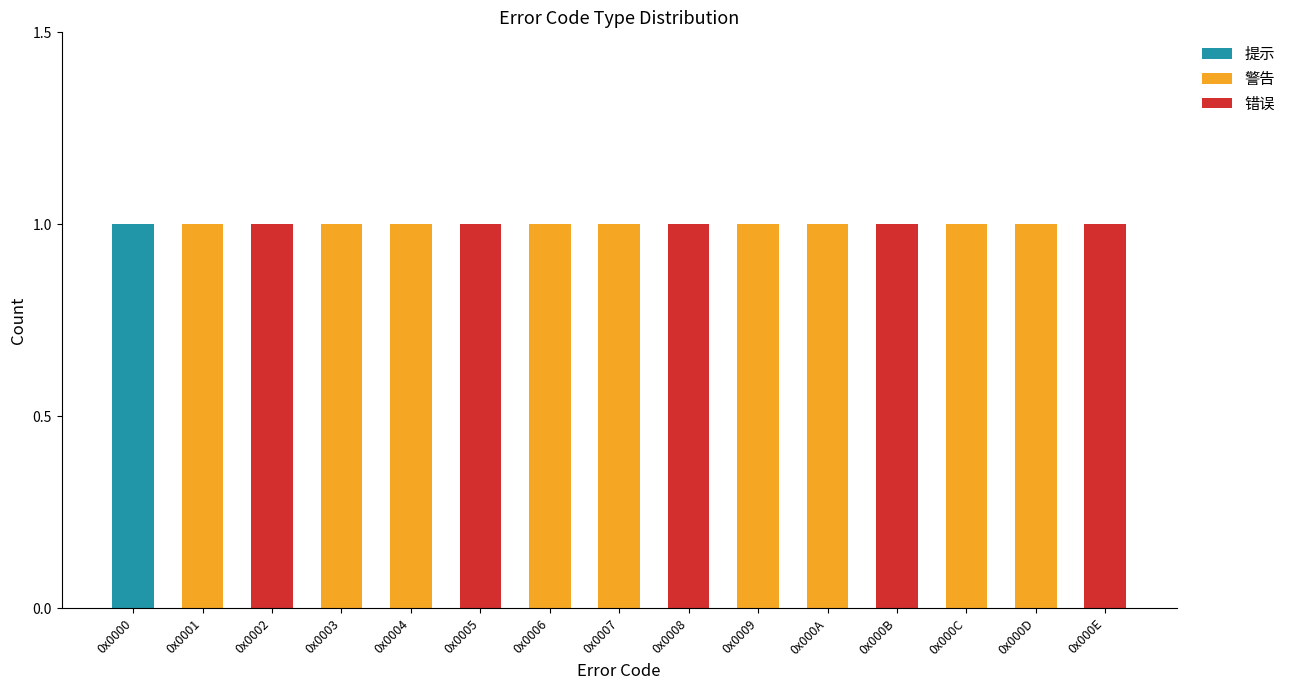

Is it true that 提示 equals 1 at 0x0004?

False